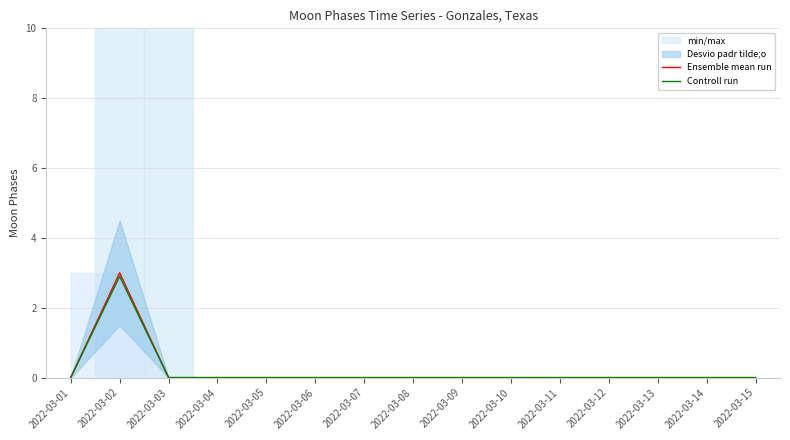

True or false: Ensemble mean run has more than 0 interior local peaks.

True